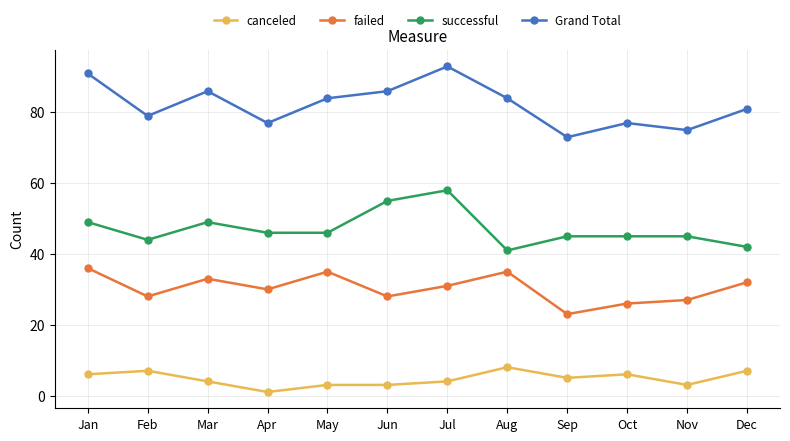

True or false: Grand Total and successful cross at least once.

False